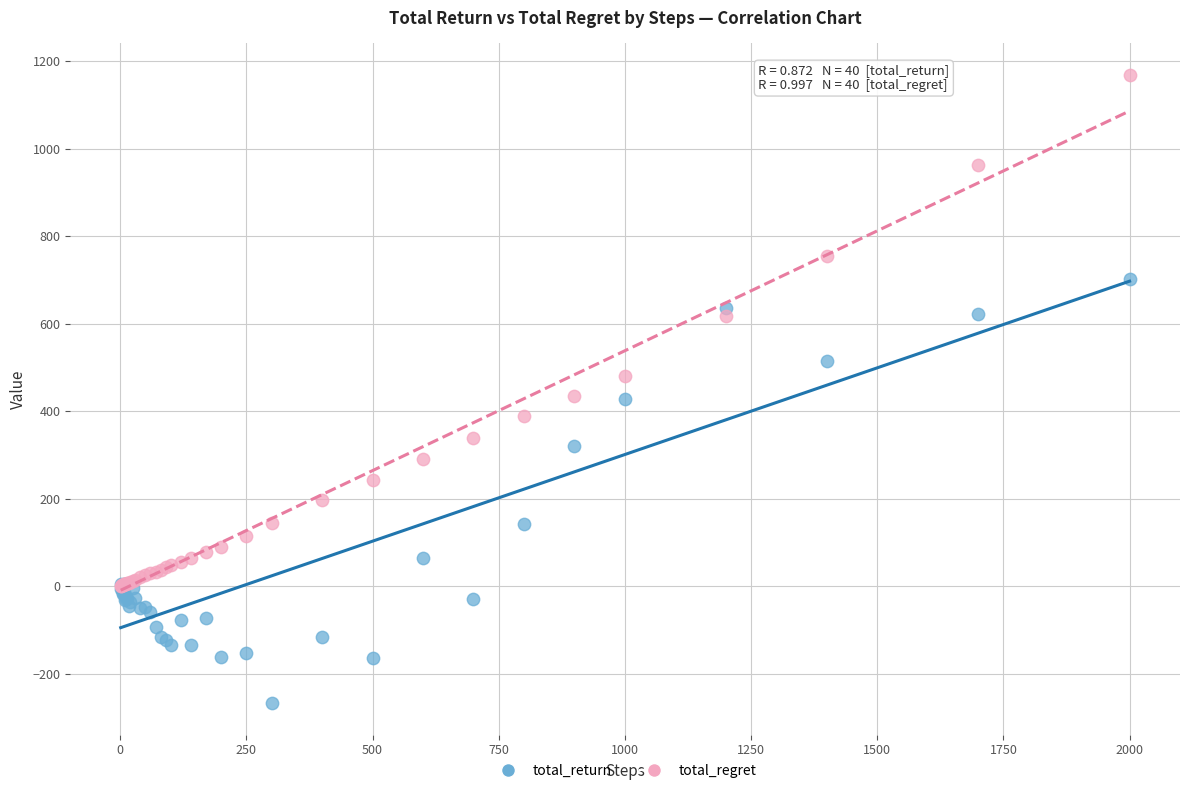

What are all the series names shown in the legend?

total_return, total_regret